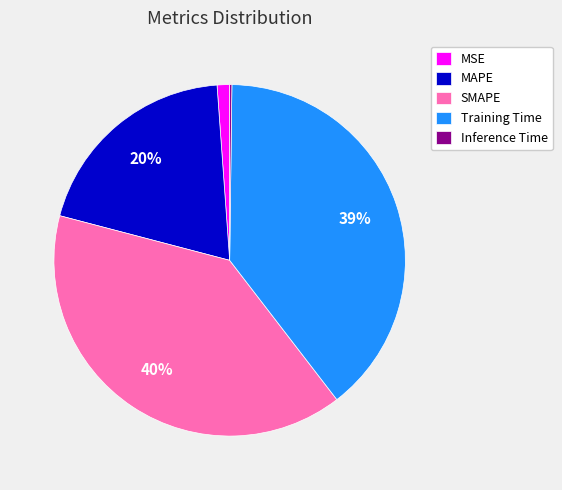

To the nearest percent, what is the combined percentage of Training Time and MAPE?

59%